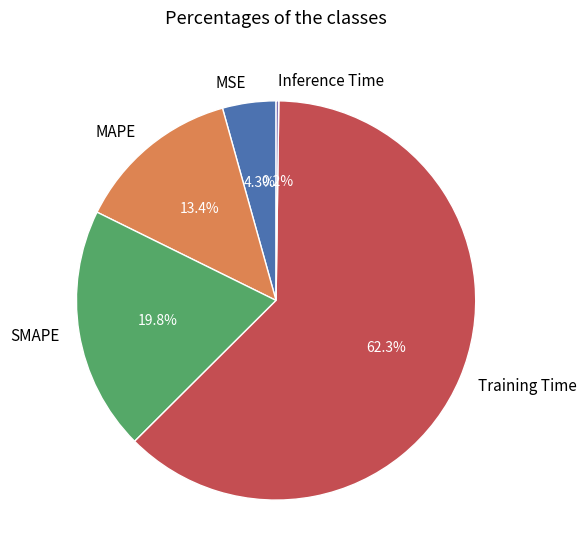

Which has a higher value, Training Time or MSE?

Training Time